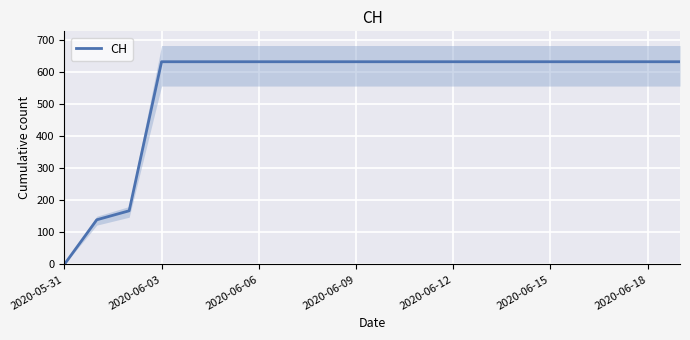

What is the maximum value for CH?

631